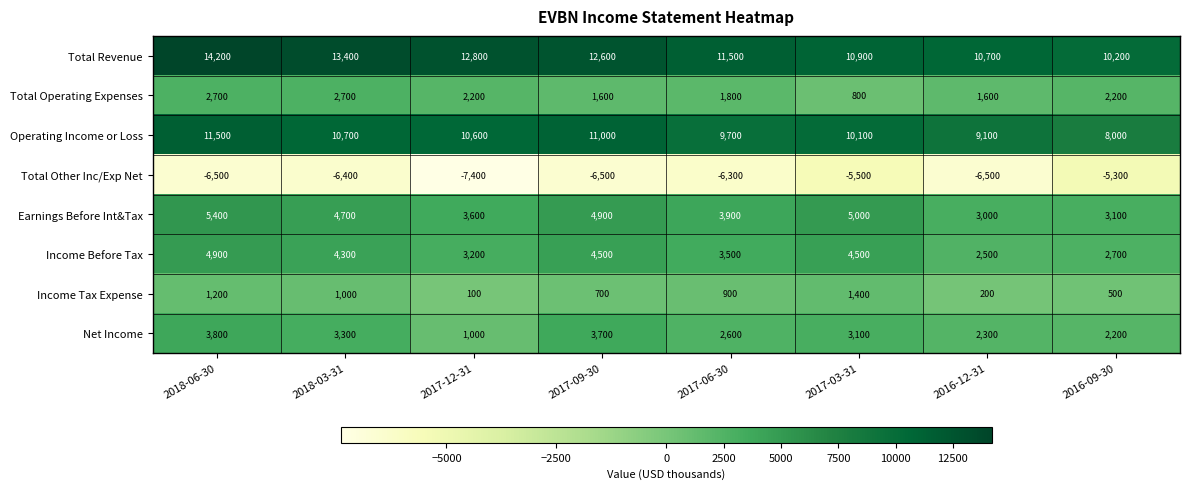

How many categories are shown in the chart?

8